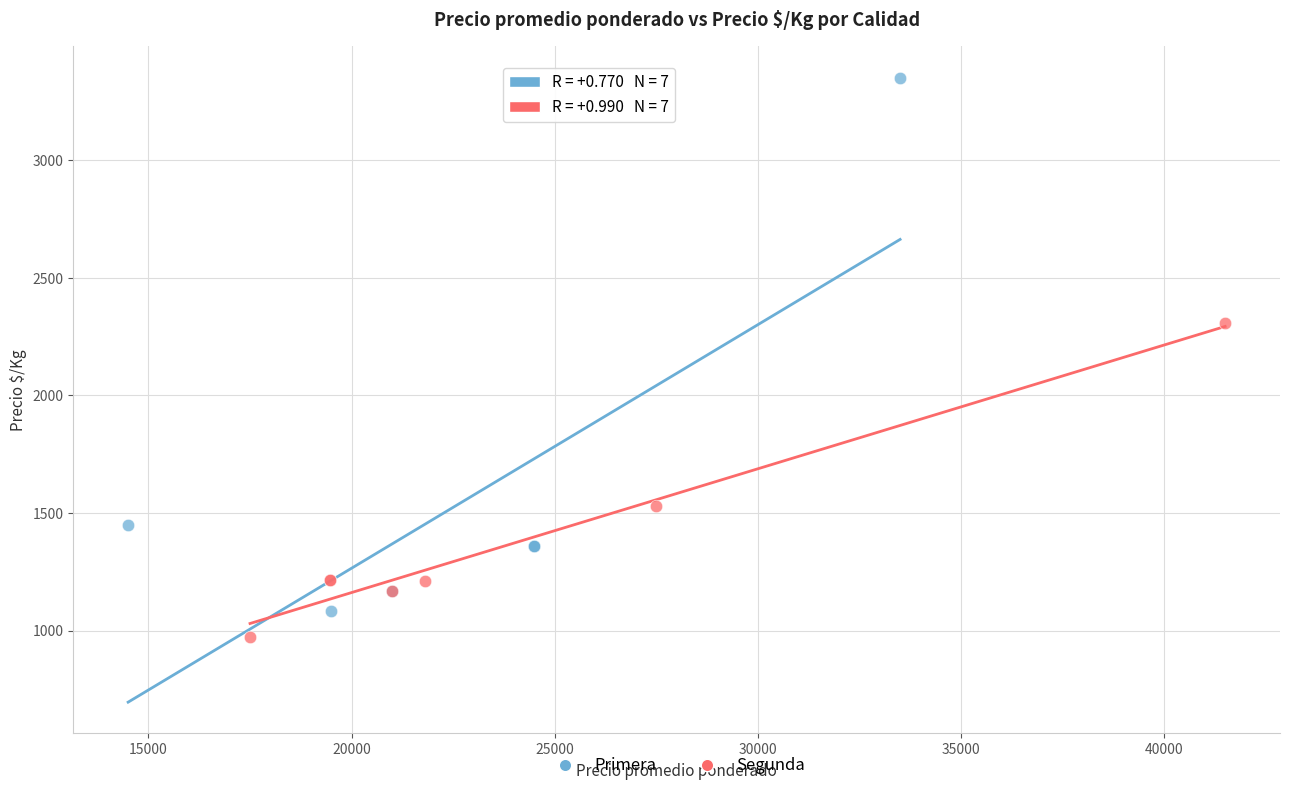

Which series has the widest spread of Y values?

Primera